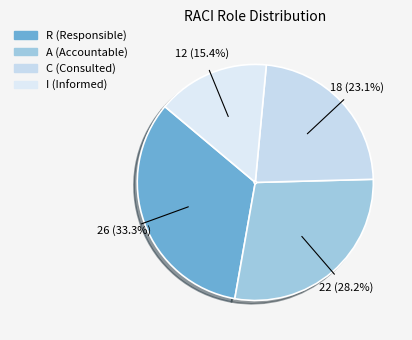

How many segments does this pie chart have?

4